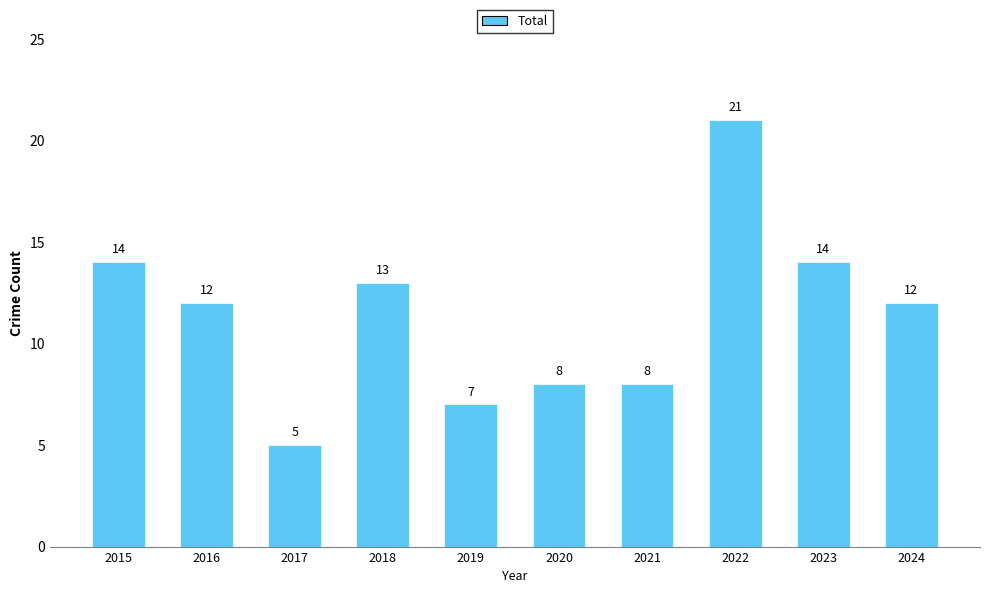

The value at 2016 is 16. True or false?

False